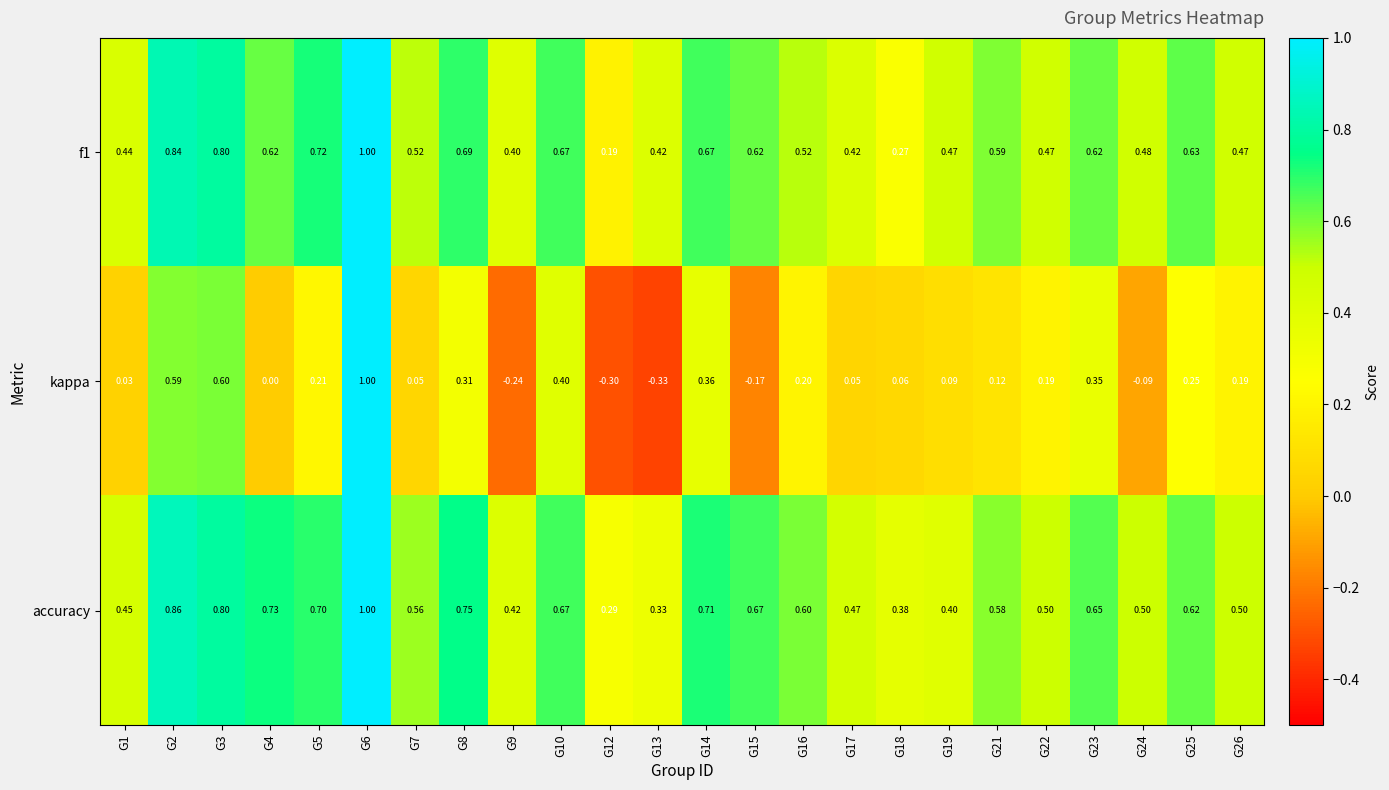

Which series has the widest spread of values?

kappa